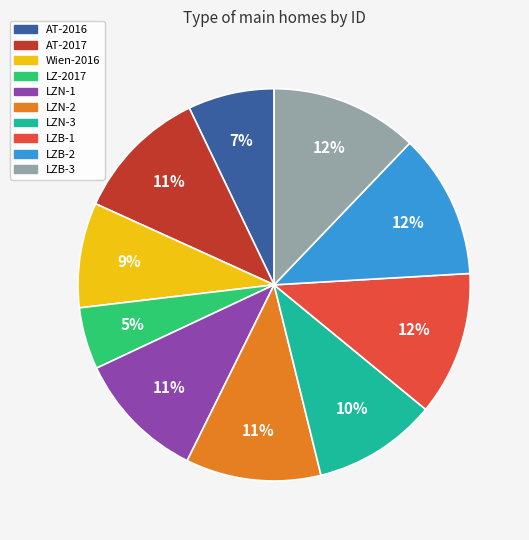

Is there a majority slice in this chart?

No